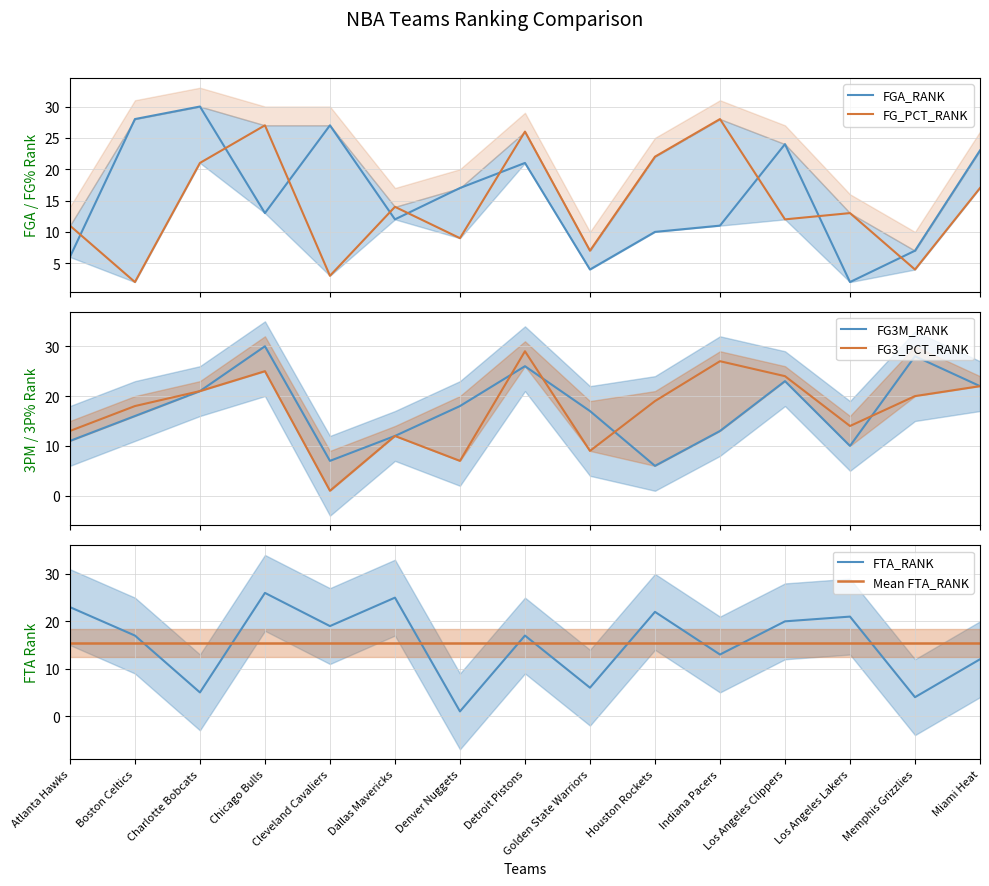

Is the value of FTA_RANK at Indiana Pacers greater than the value of FG3M_RANK at Cleveland Cavaliers?

Yes